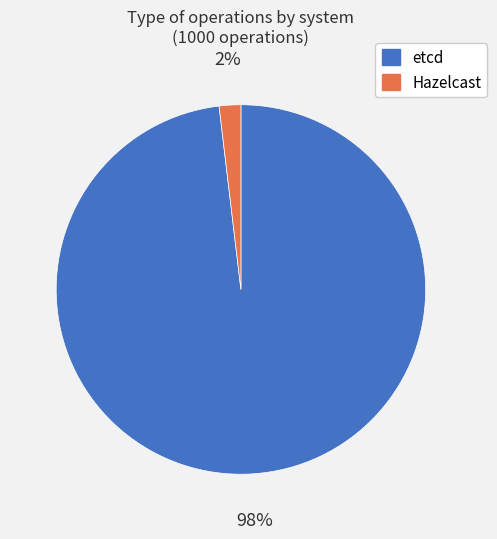

What percentage is the etcd slice, to the nearest percent?

98%